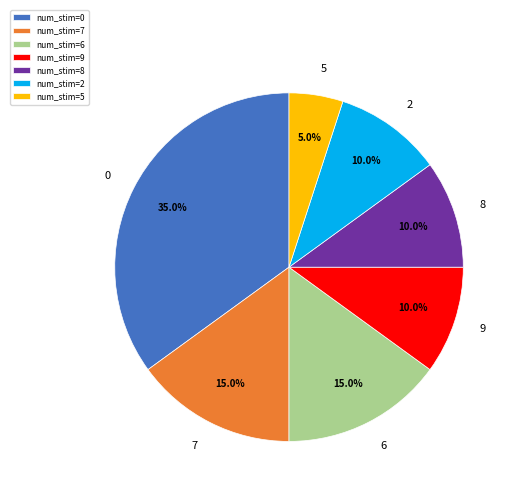

What is the ratio of the value at num_stim=6 to the value at num_stim=8?

1.5